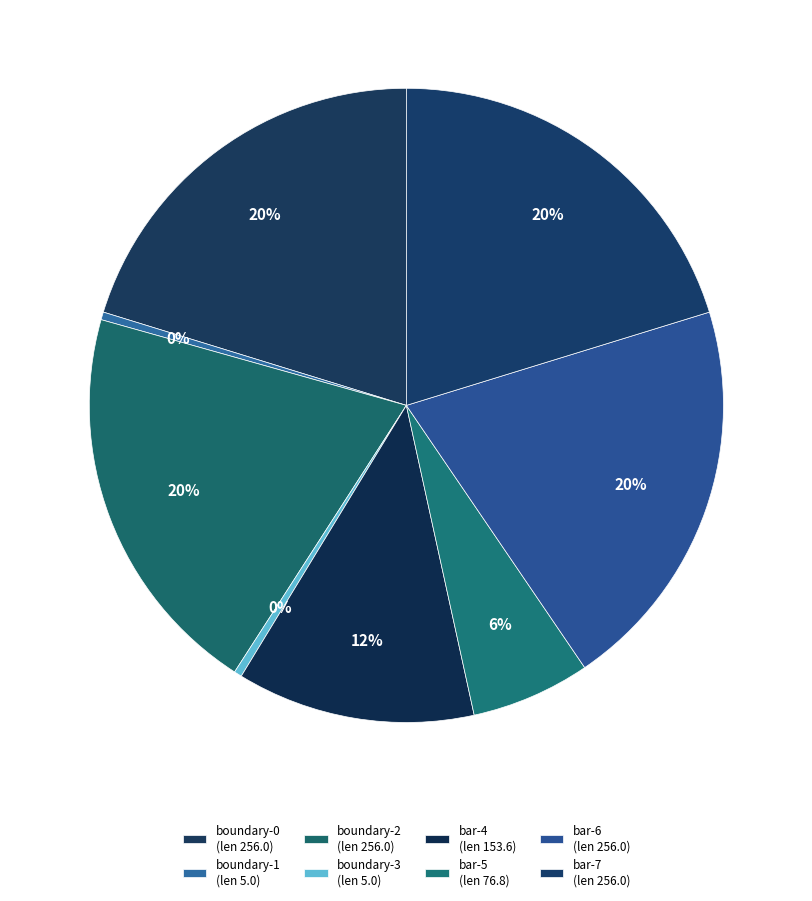

Rank the categories by value from lowest to highest.

1, 3, 5, 4, 0, 2, 6, 7